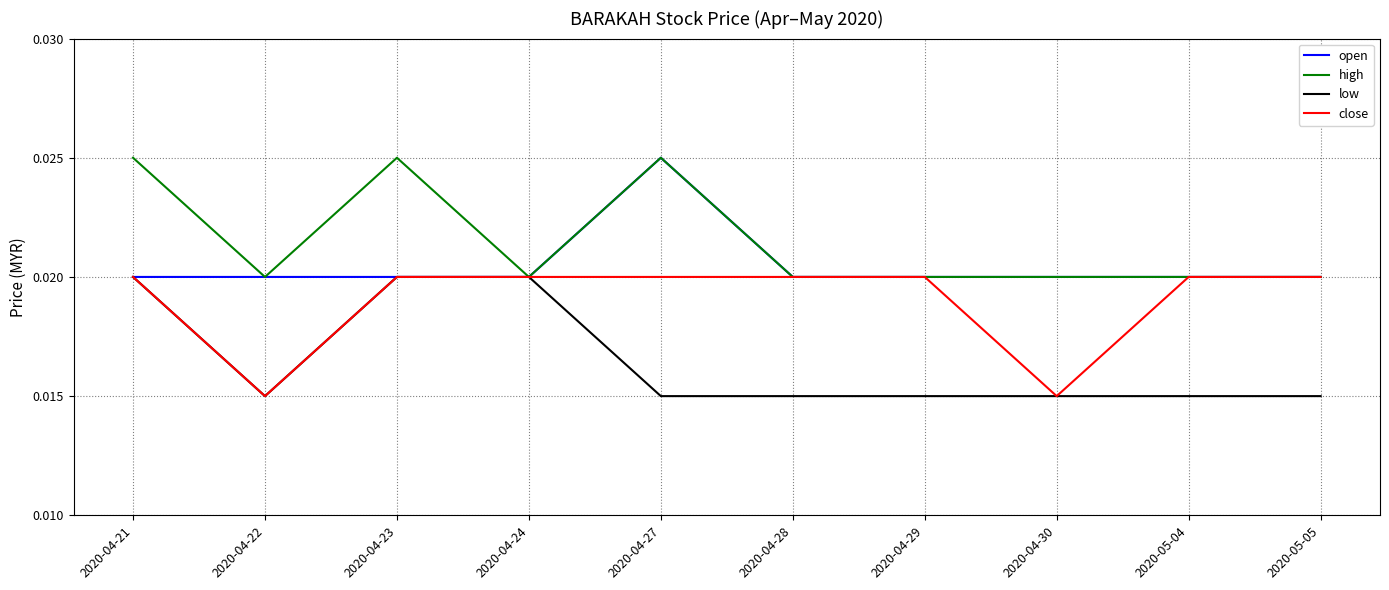

What position from the right is 2020-04-30?

3